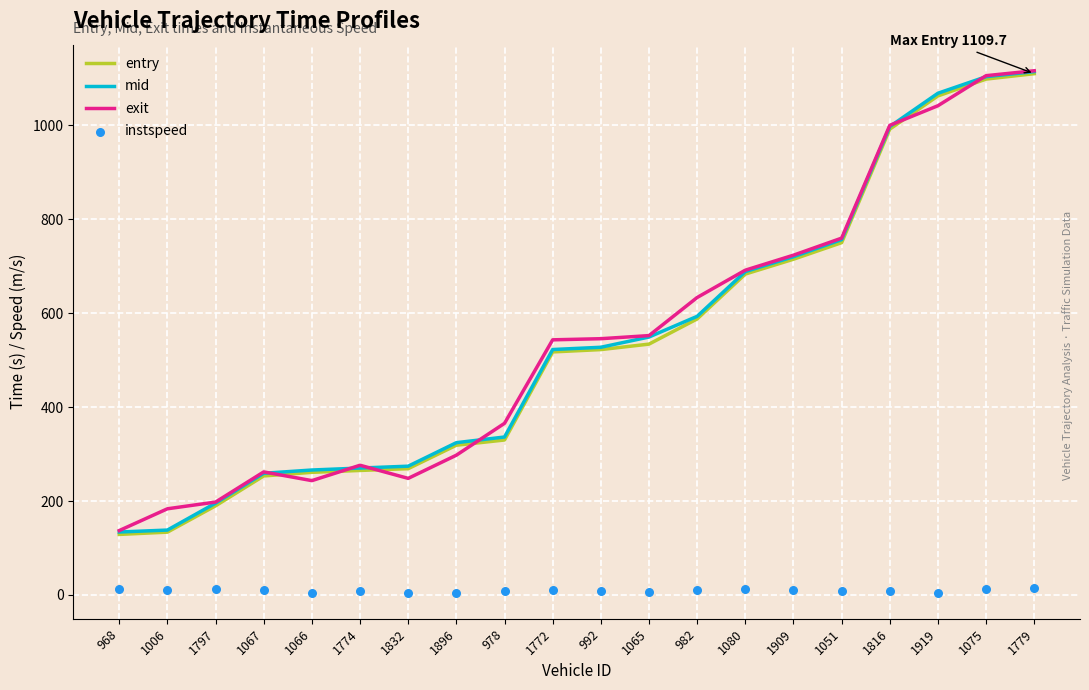

Is the value of mid at 1075 greater than the value of exit at 1797?

Yes